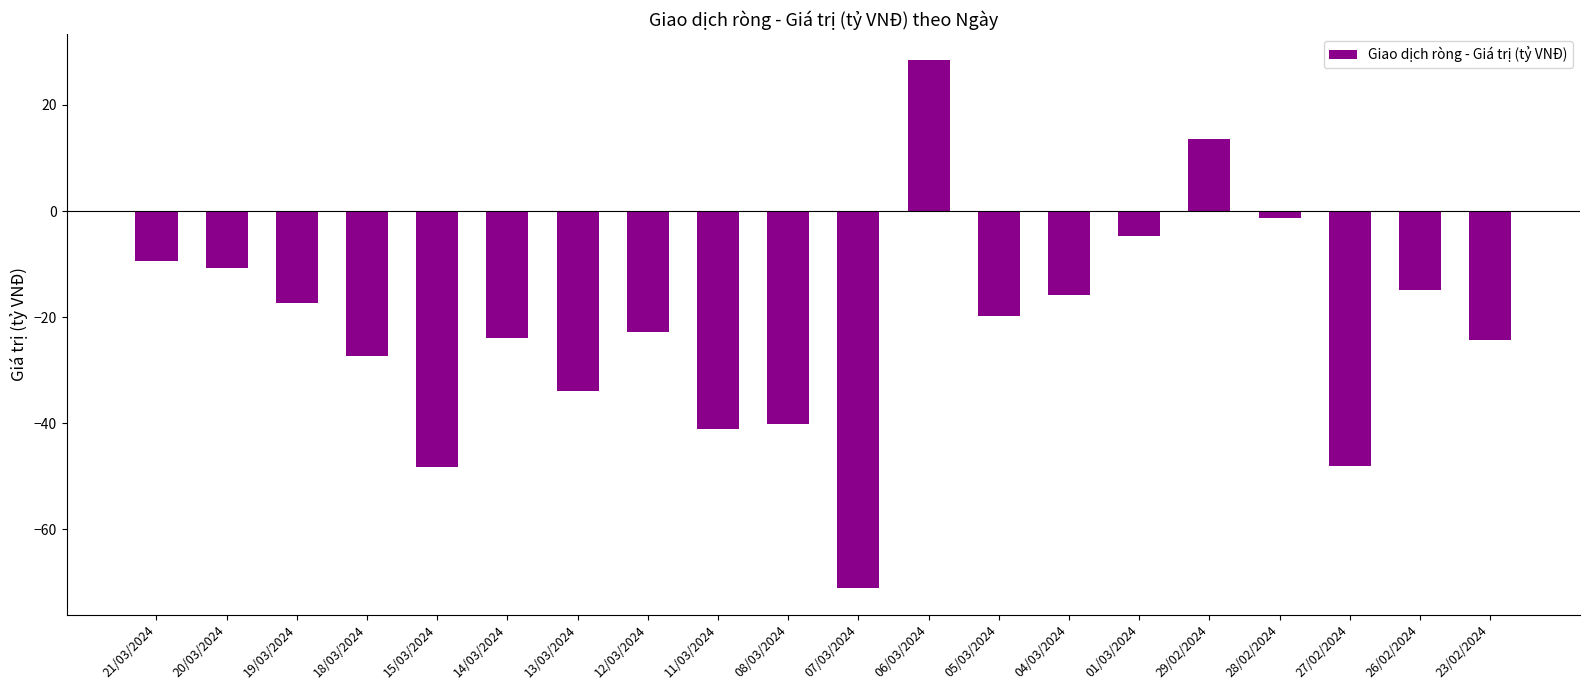

What is the maximum value shown in the chart?

28.4